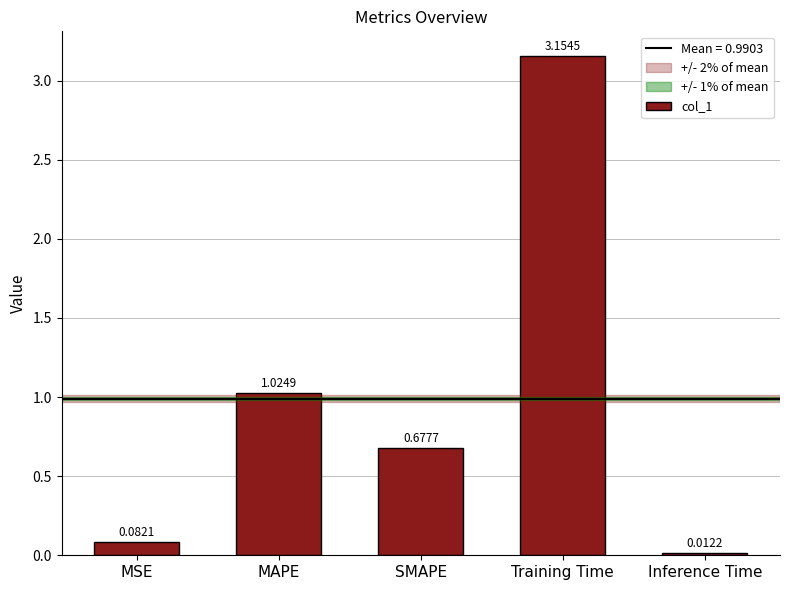

Are the bars horizontal?

No